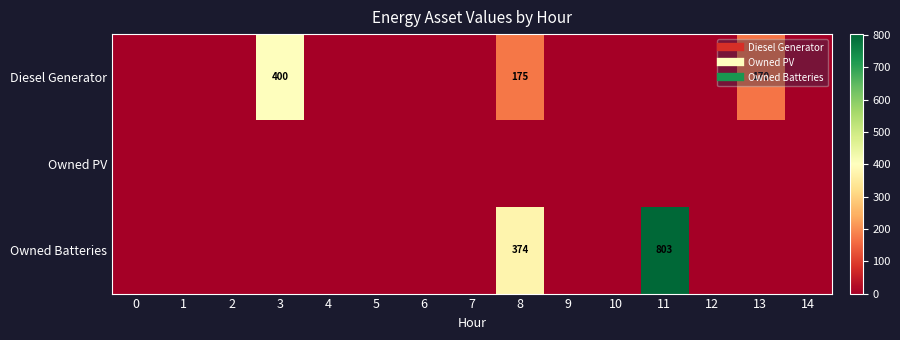

True or false: Owned PV has a value of 0 at 3.

True